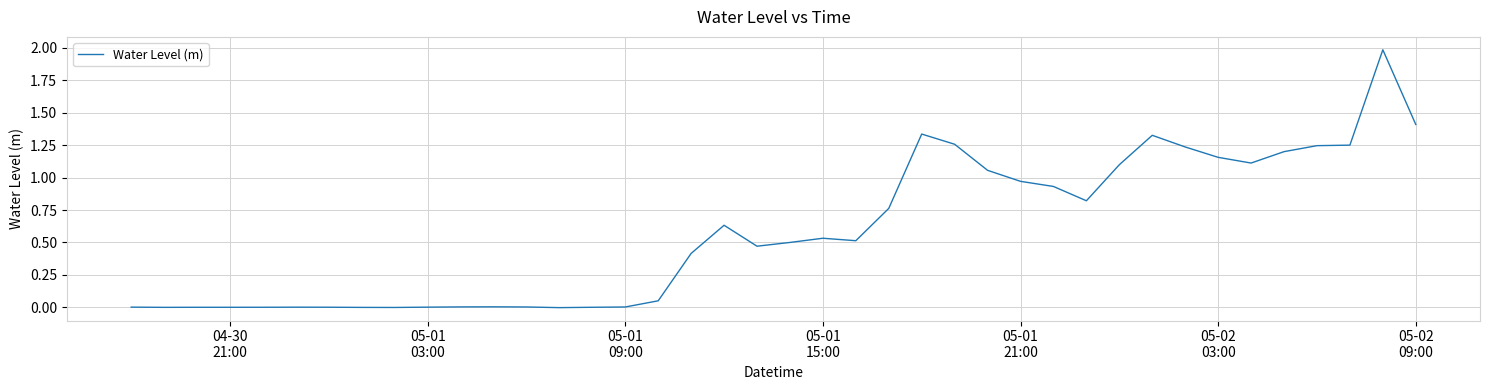

What is the greatest value displayed?

2.0